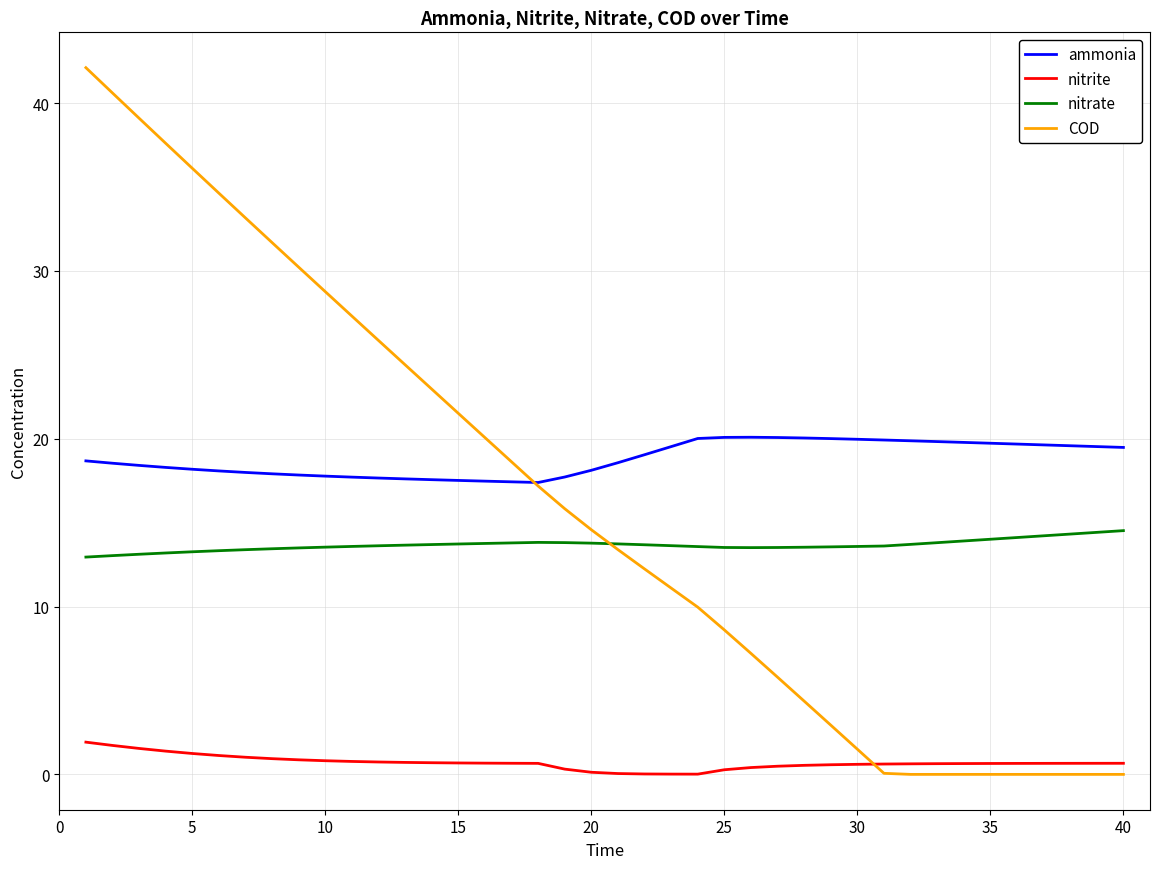

List the series in order of their peak value, highest first.

COD, ammonia, nitrate, nitrite